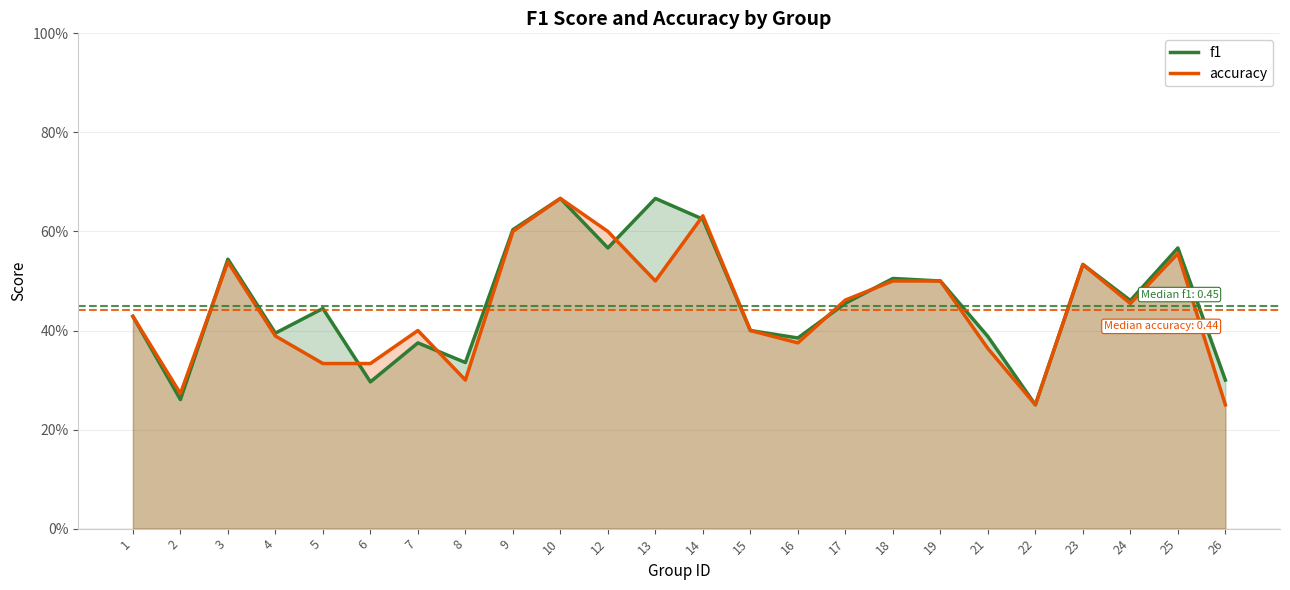

How many lines are shown in the chart?

2